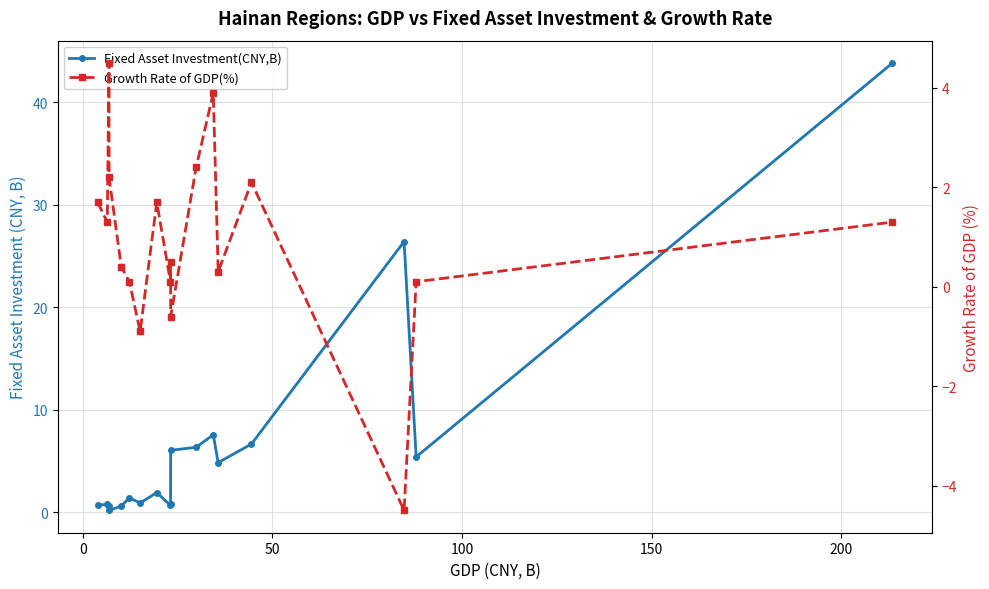

List the series in order of their overall mean, lowest first.

Growth Rate of GDP(%), Fixed Asset Investment(CNY,B)